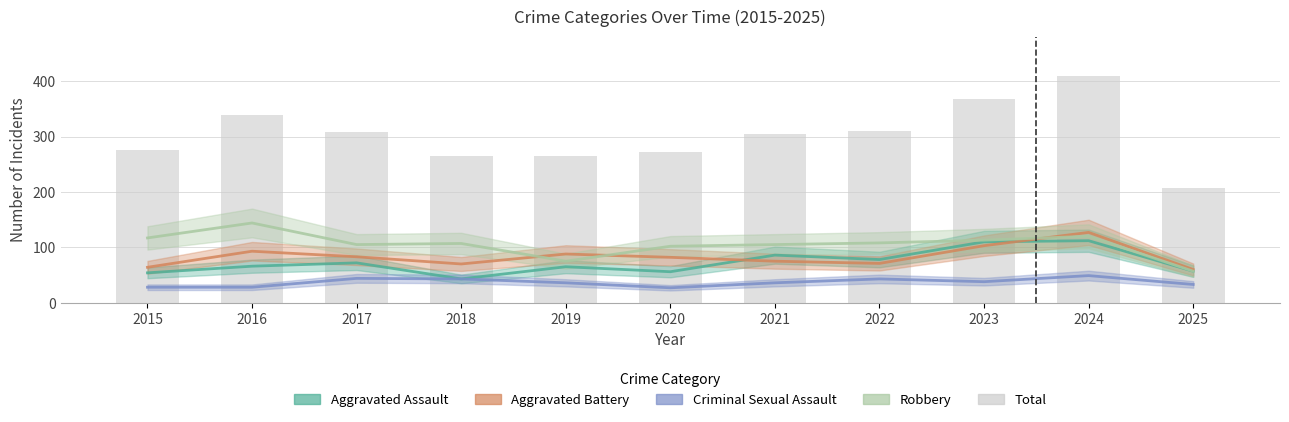

List the series in order of their peak value, lowest first.

Criminal Sexual Assault, Aggravated Assault, Aggravated Battery, Robbery, Total